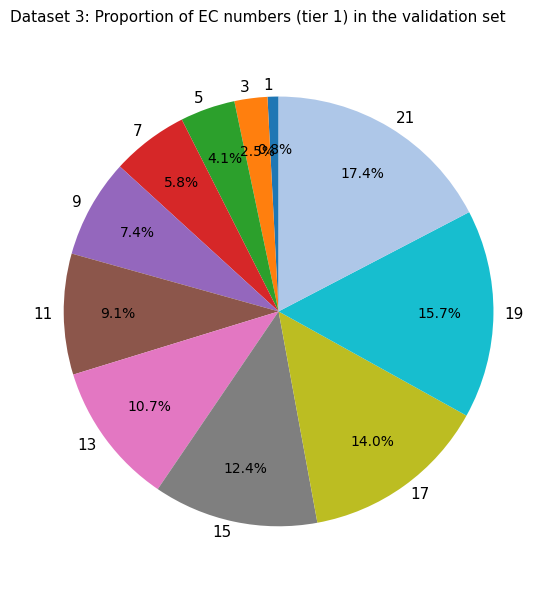

Which slice is the largest?

21